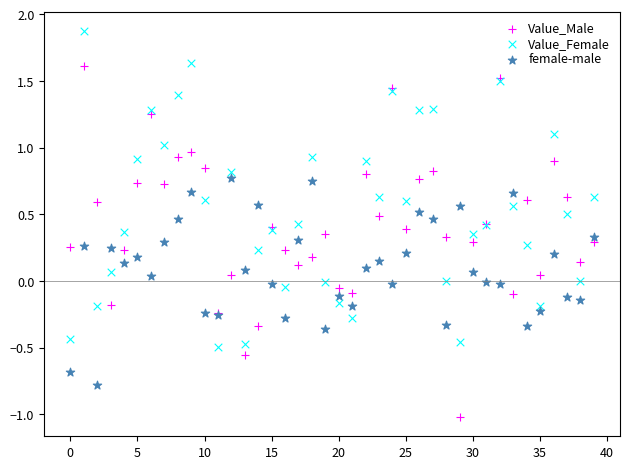

Which series contains the lowest Y value?

Value_Male